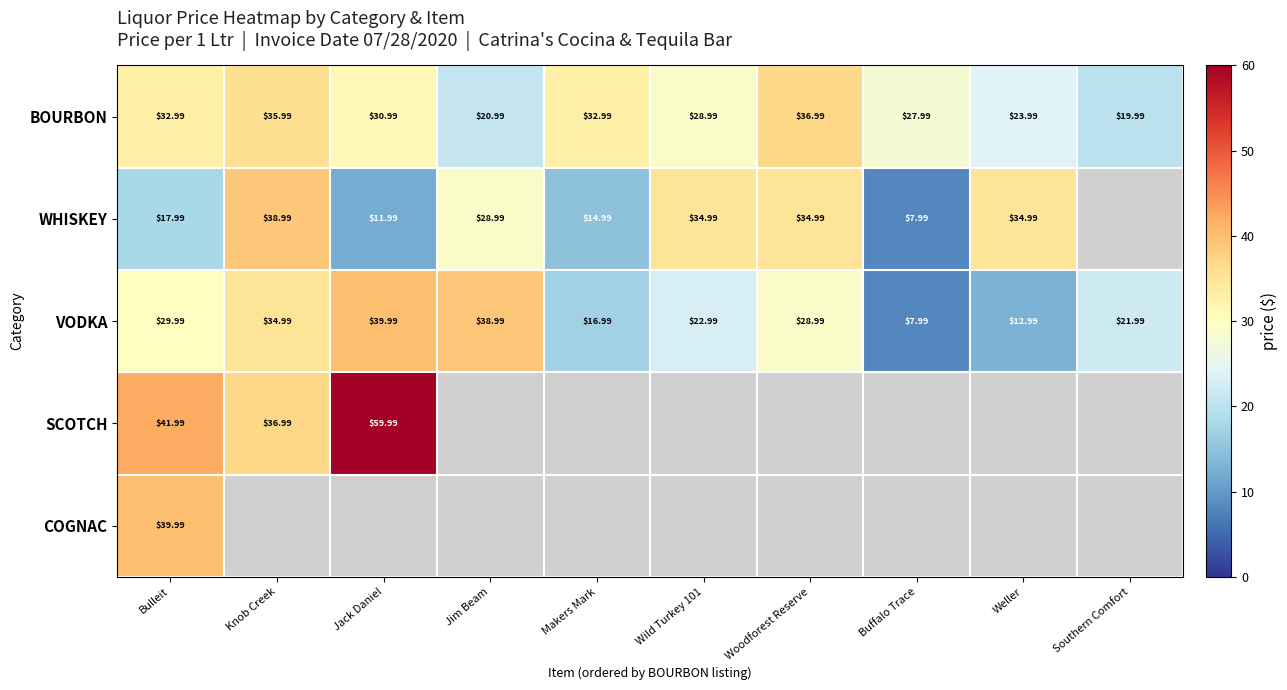

At which label does VODKA first exceed 28?

Bulleit